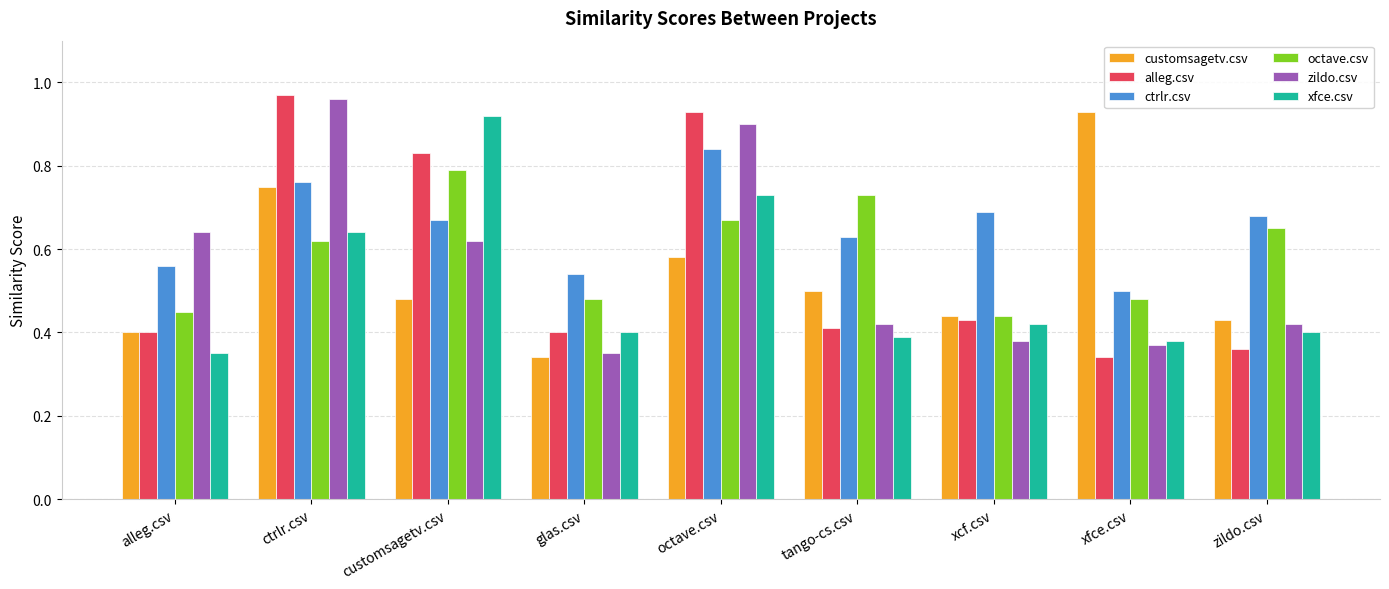

Which series has the largest total across all categories?

ctrlr.csv